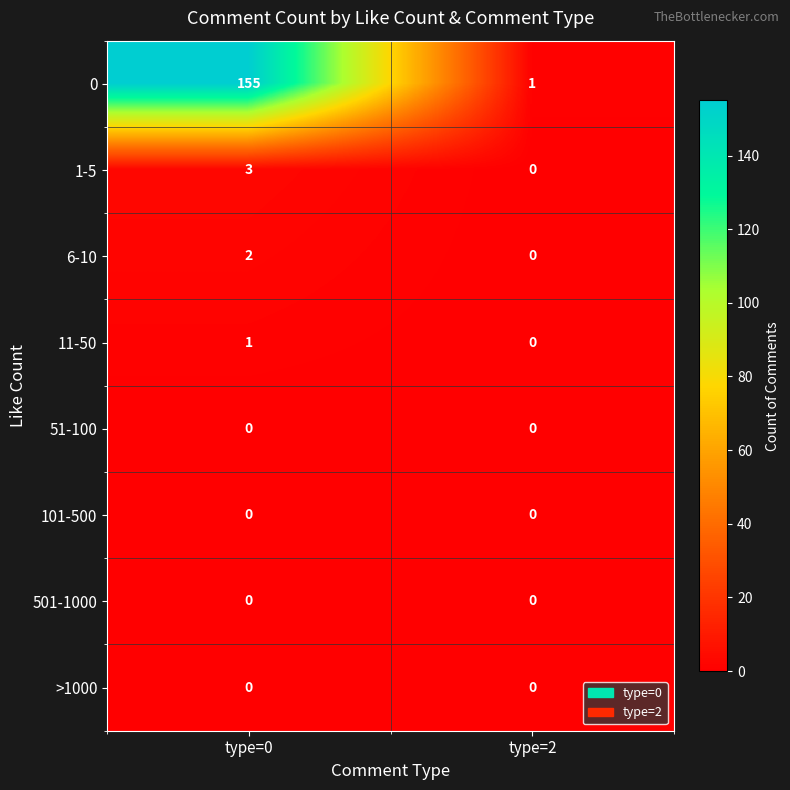

What is the average value of the 0 series?

78